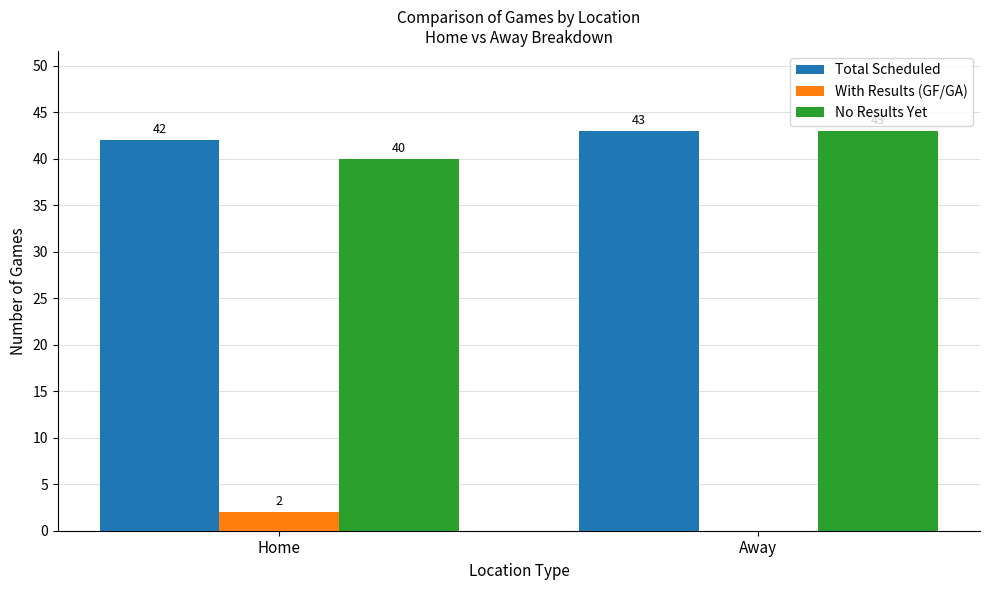

What is the difference between the With Results (GF/GA) values at Away and Home?

2